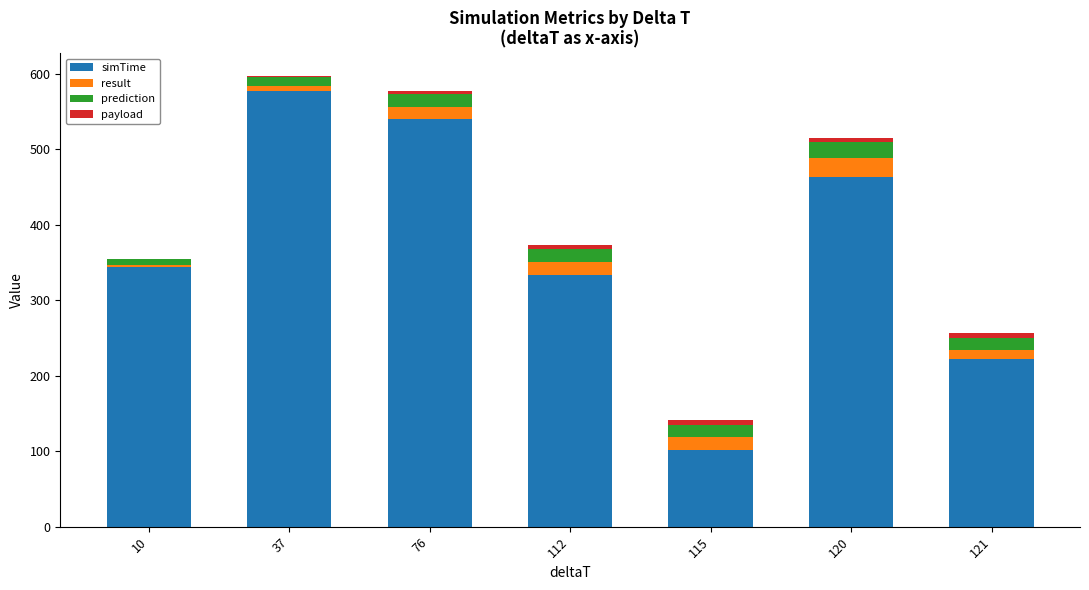

What is the sum of all simTime values?

2582.7